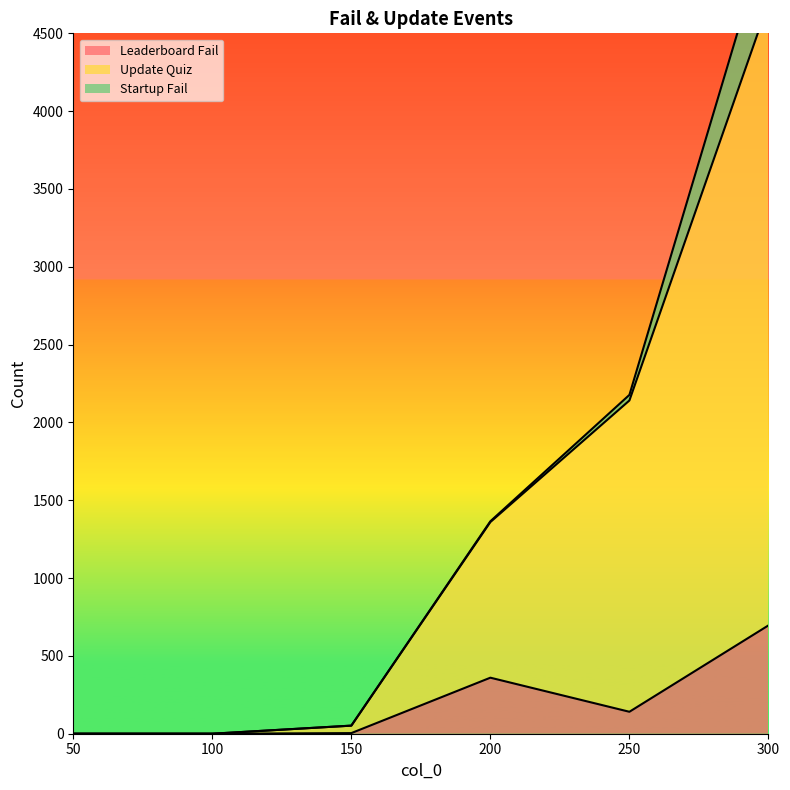

What is the average value of the Leaderboard Fail series?

200